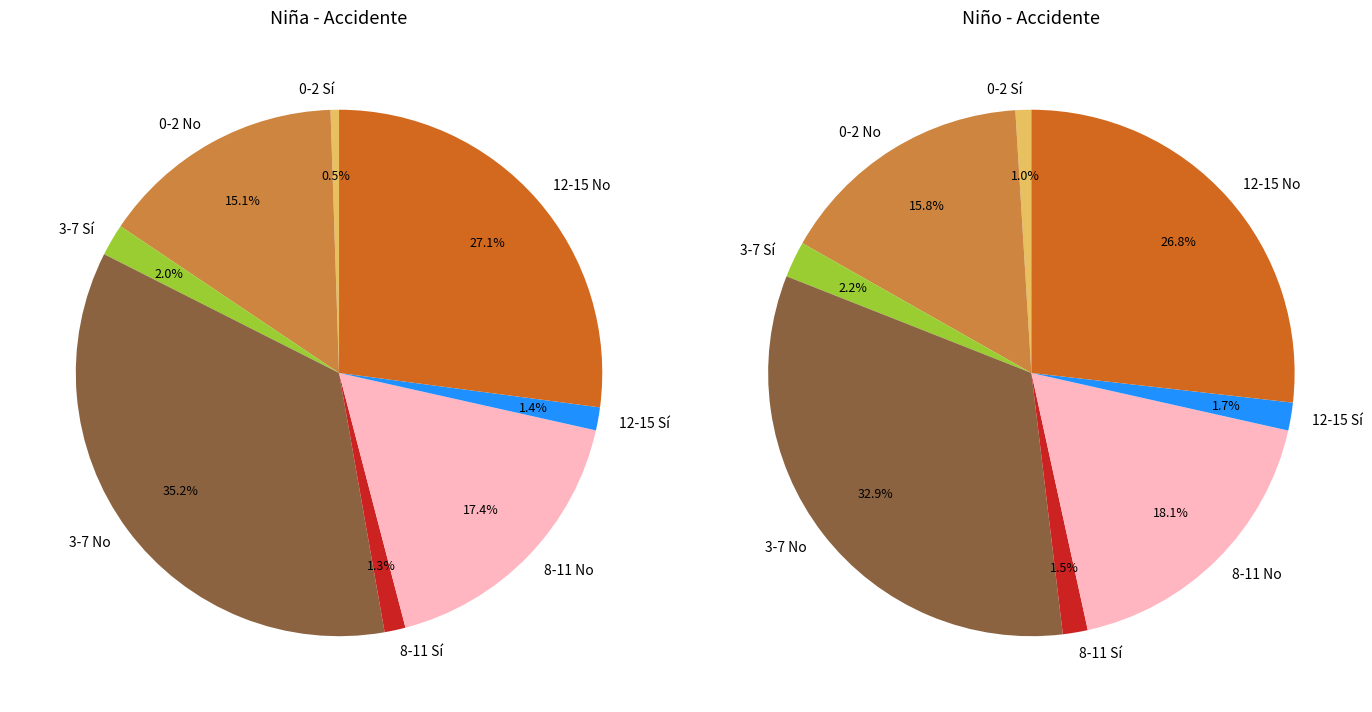

Between Total Sí and 8-11 No, which is larger?

8-11 No